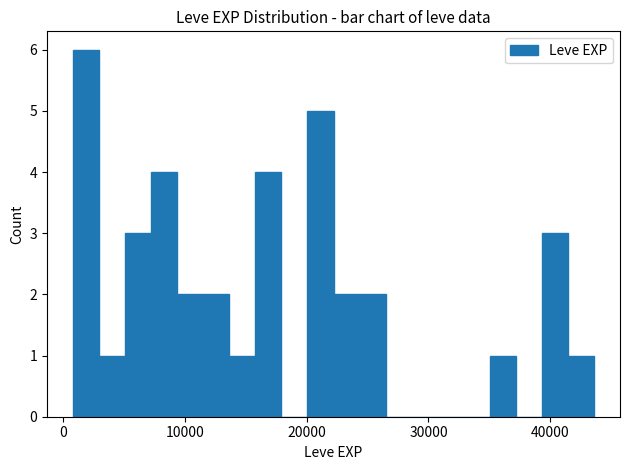

What is the maximum value shown in the chart?

6